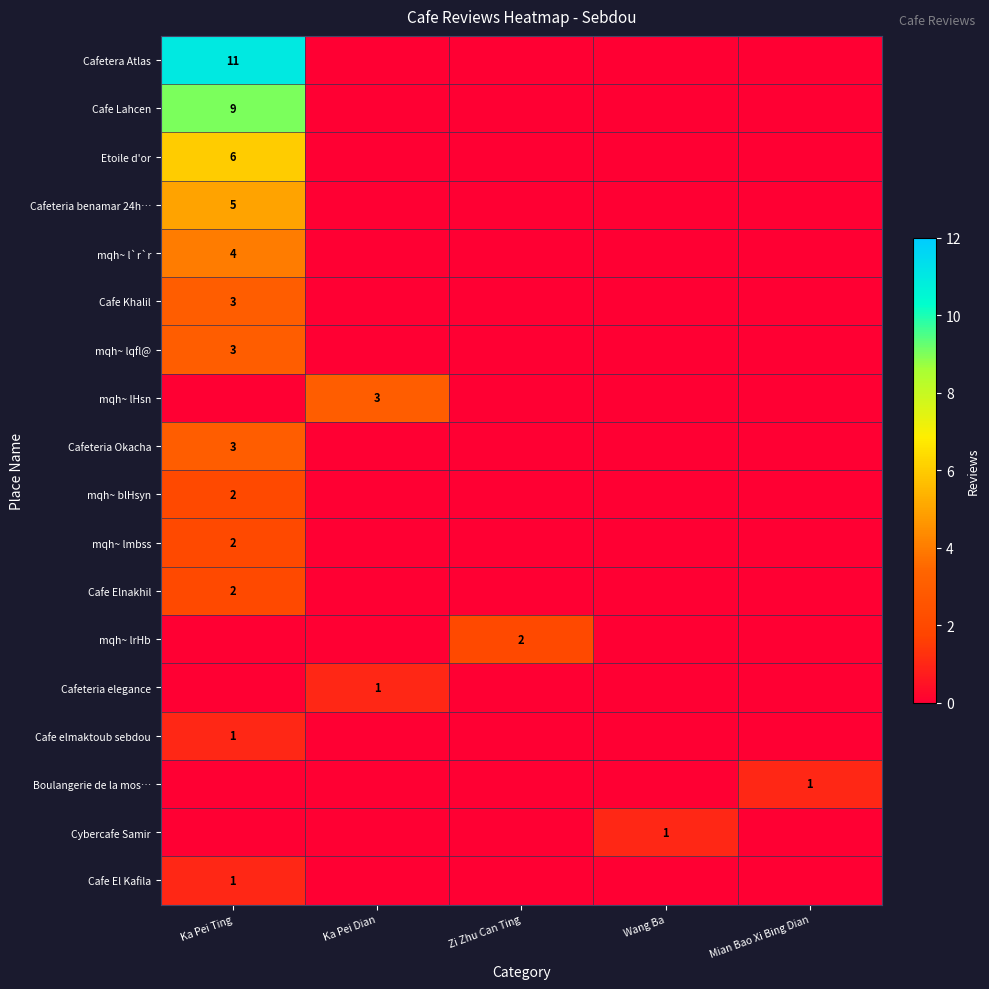

True or false: Cafe El Kafila has a value of 1 at Zi Zhu Can Ting.

False